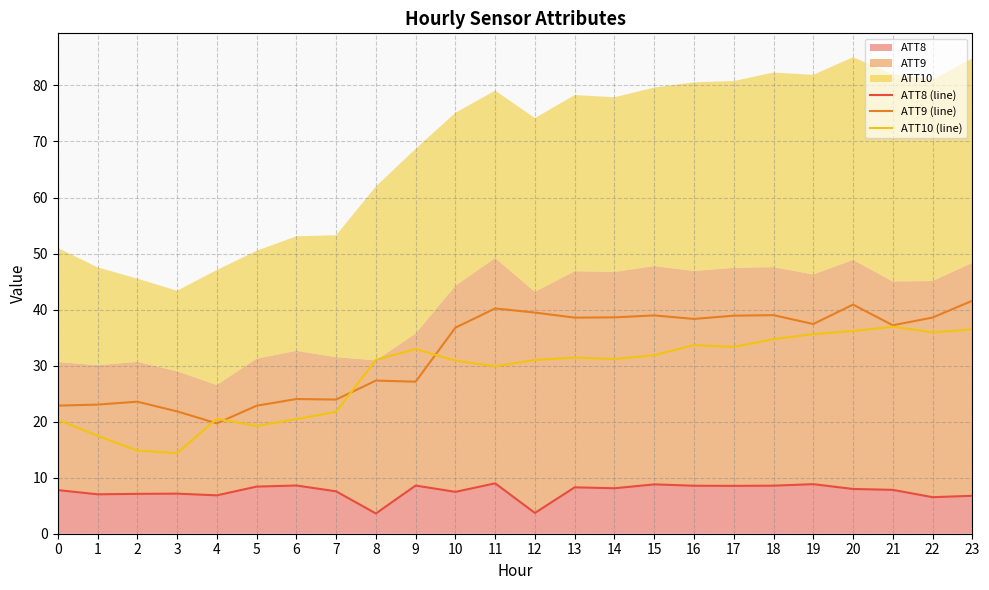

Which series has the largest range (max minus min)?

ATT10 (line)